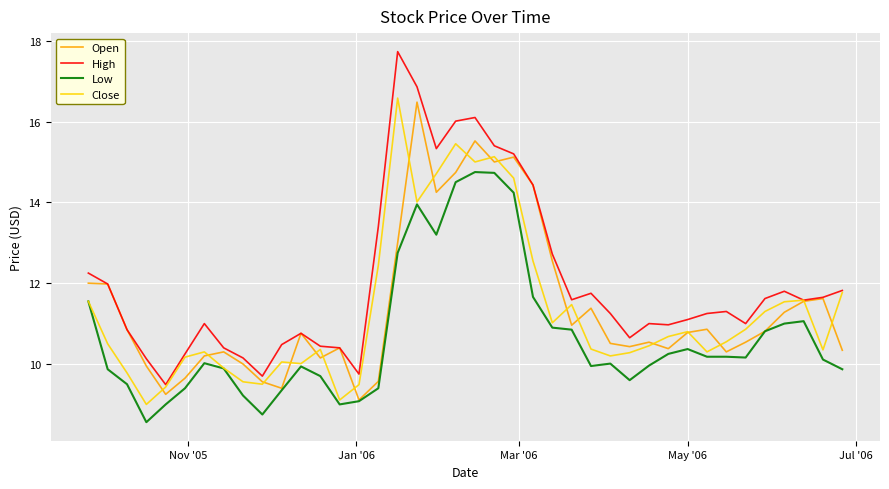

What is the minimum value for High?

9.5